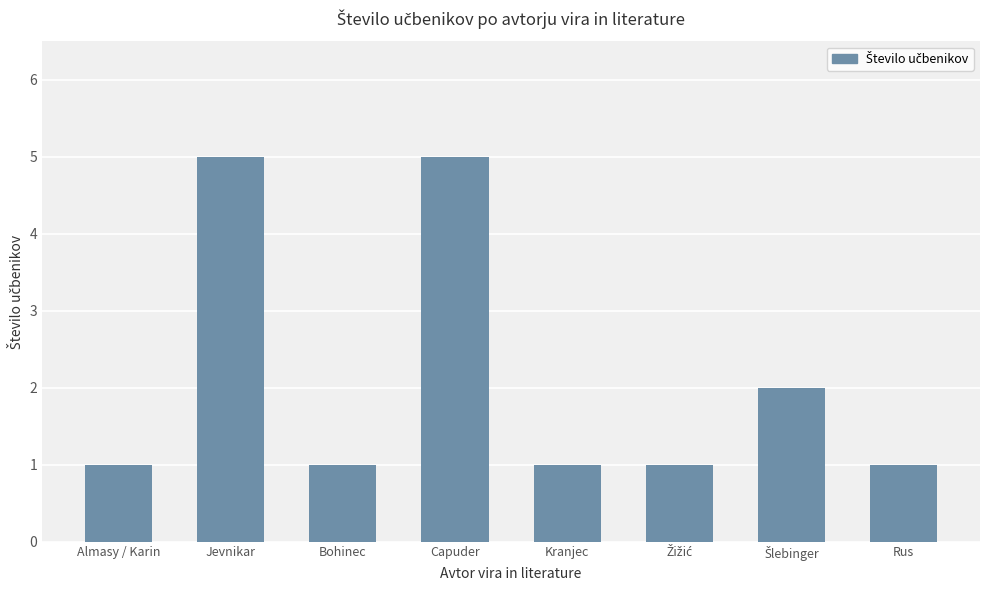

What is the difference between the second highest and second lowest values?

4